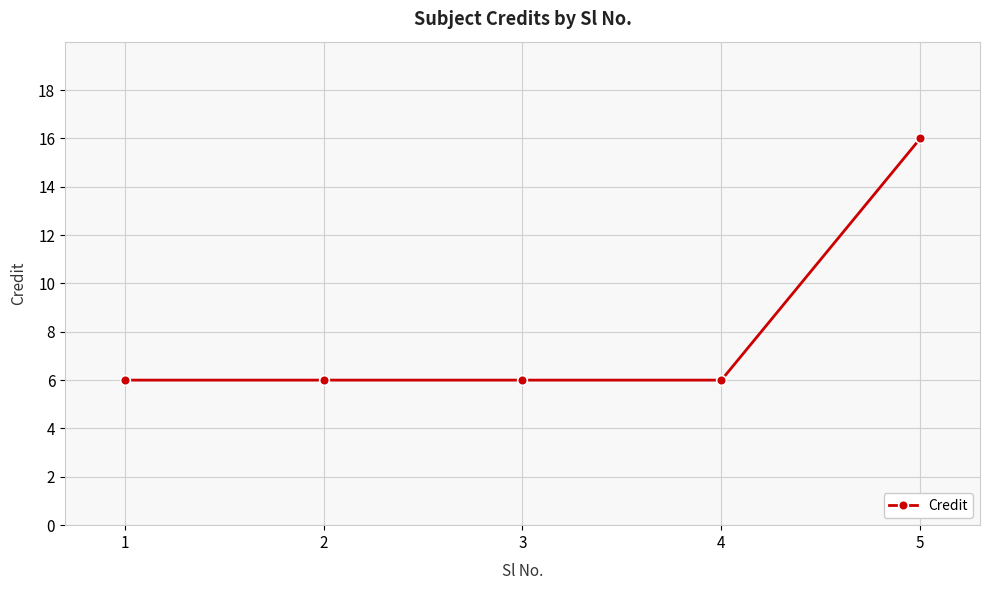

The chart shows a value of 6 at 2. True or false?

True